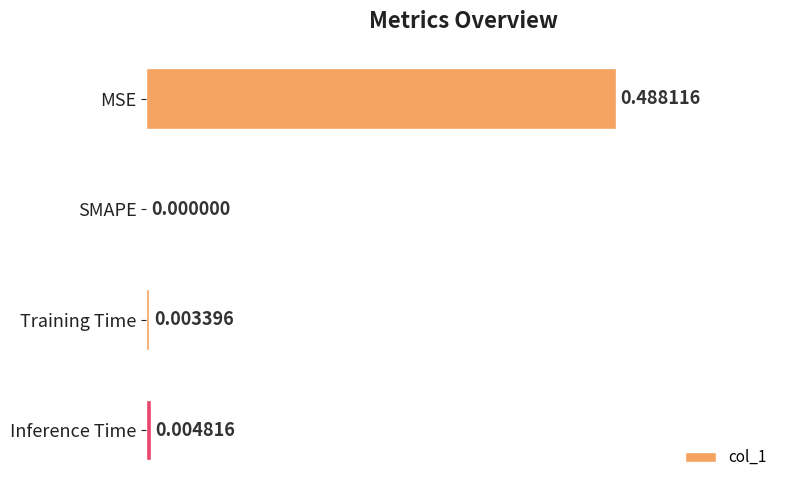

Where is the data nearest to the value 0?

SMAPE